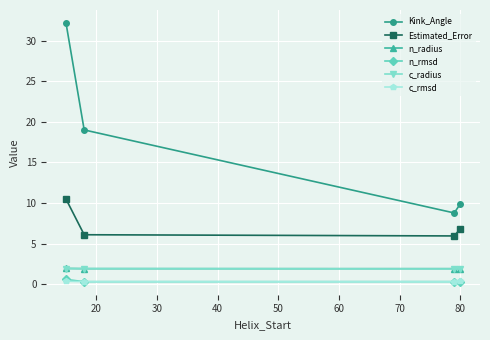

How many interior local valleys does the c_radius series have?

1